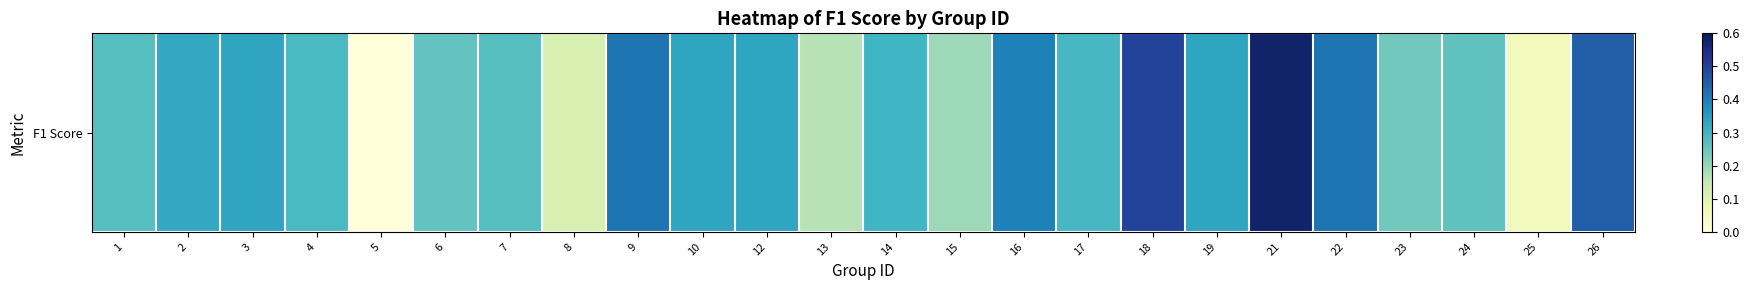

What is the average value?

0.3